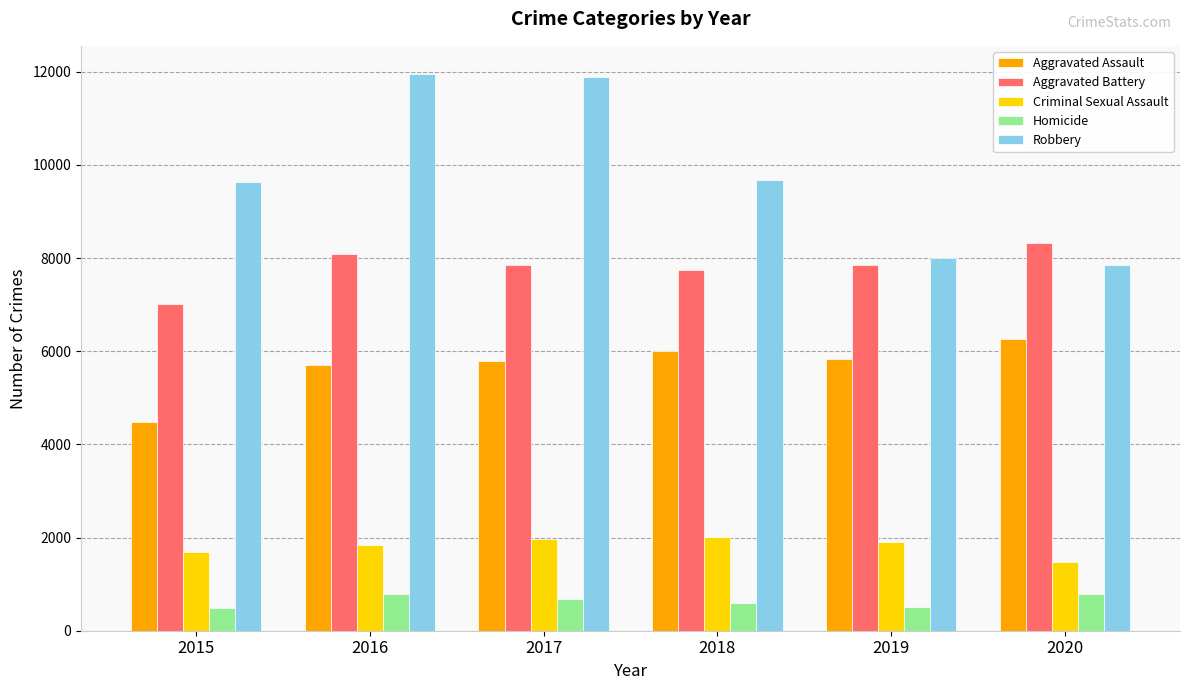

At how many categories does at least one series exceed 1341?

6